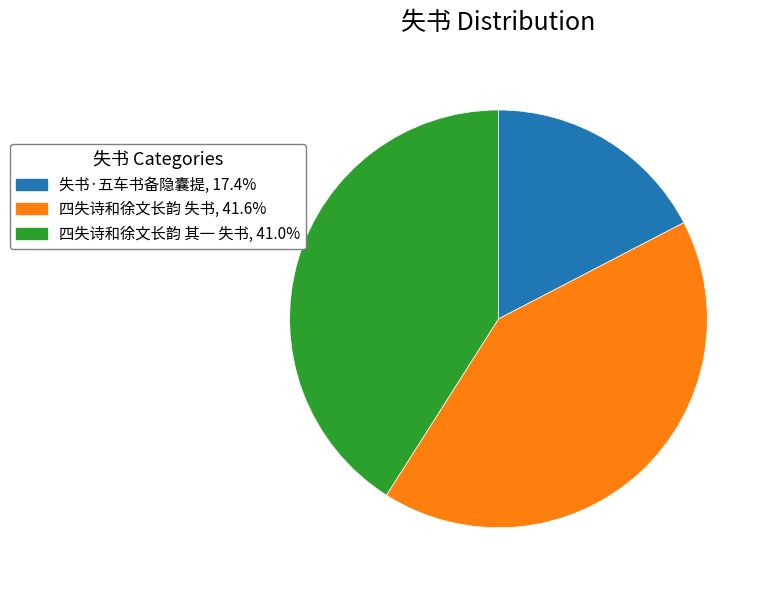

Which category has the smallest portion of the pie?

失书·五车书备隐囊提